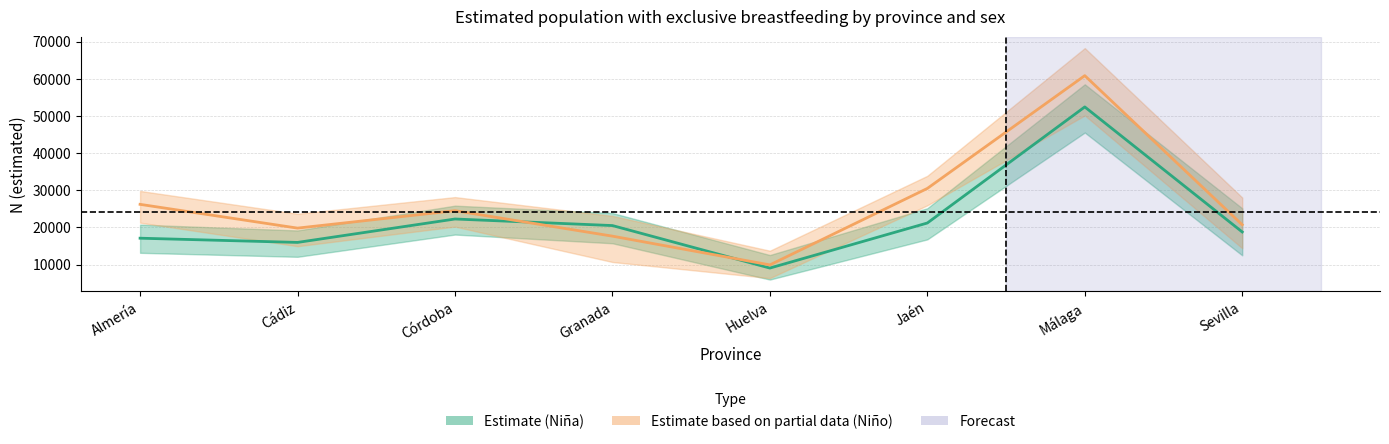

True or false: Niño N (lím sup IC) and Niño N (estimada) cross at least once.

False